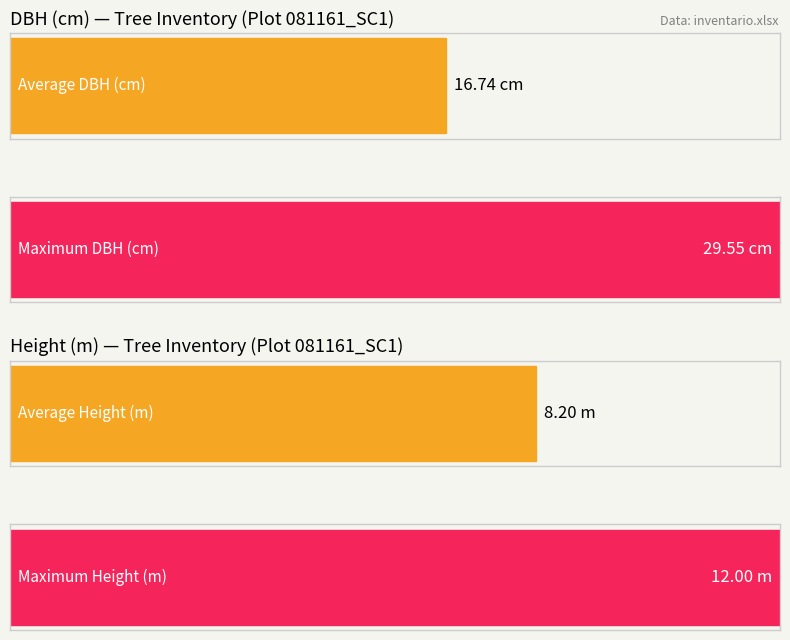

Rank the series by their maximum value, from lowest to highest.

h, dbh